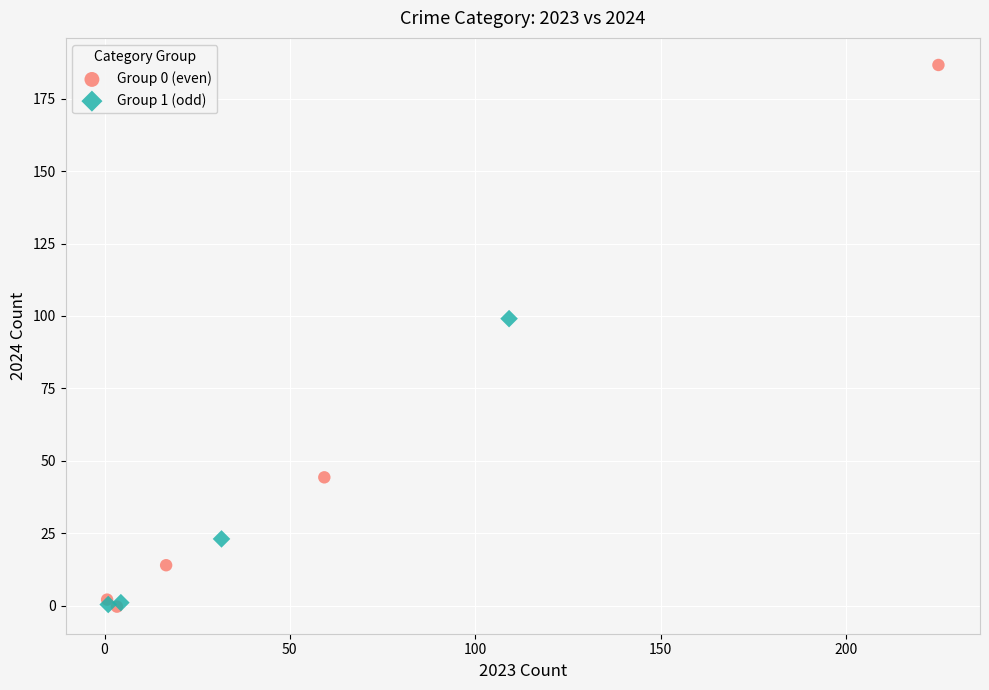

Which series reaches the maximum Y coordinate?

Group 0 (even)